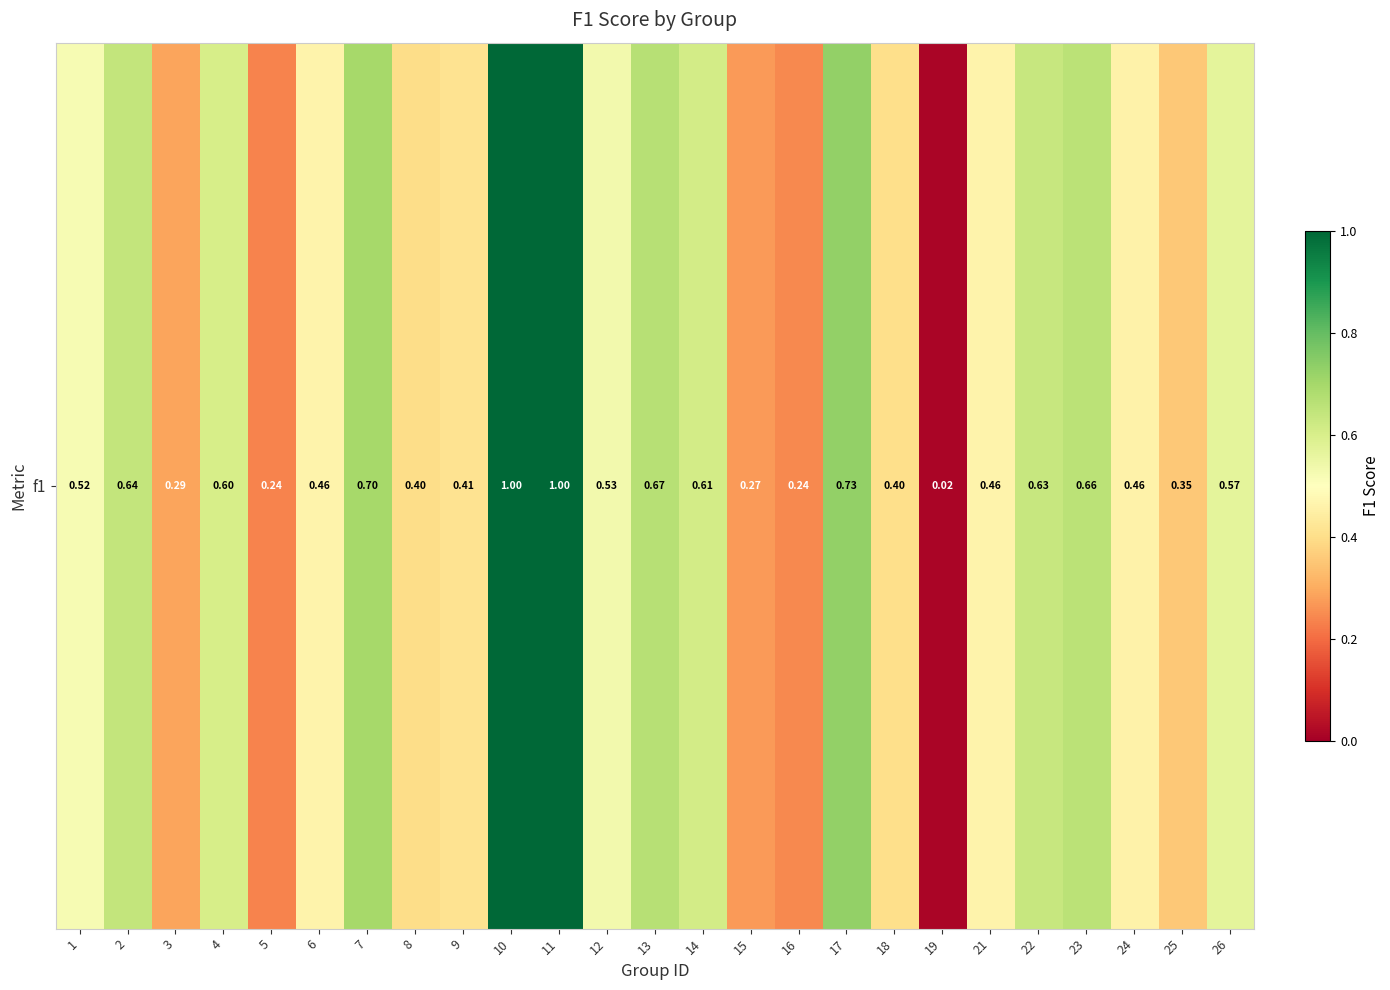

Reading left to right, extract all data points from this chart.

0.5	0.6	0.3	0.6	0.2	0.5	0.7	0.4	0.4	1.0	1.0	0.5	0.7	0.6	0.3	0.2	0.7	0.4	0.0	0.5	0.6	0.7	0.5	0.4	0.6